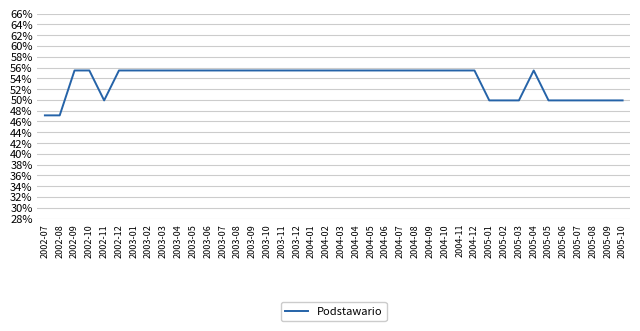

Which category has the highest value across all series?

2002-09